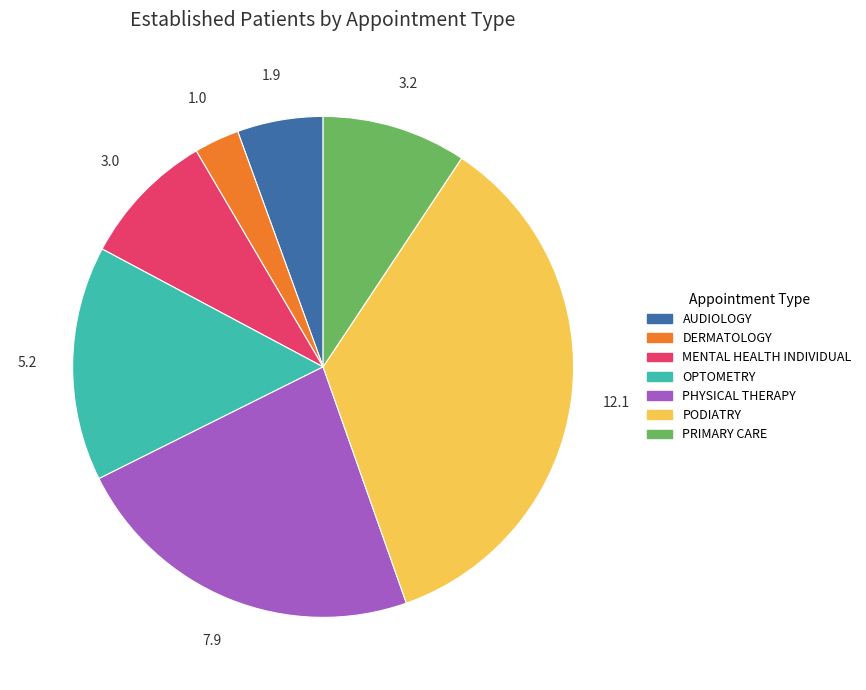

Between PHYSICAL THERAPY and AUDIOLOGY, which is larger?

PHYSICAL THERAPY